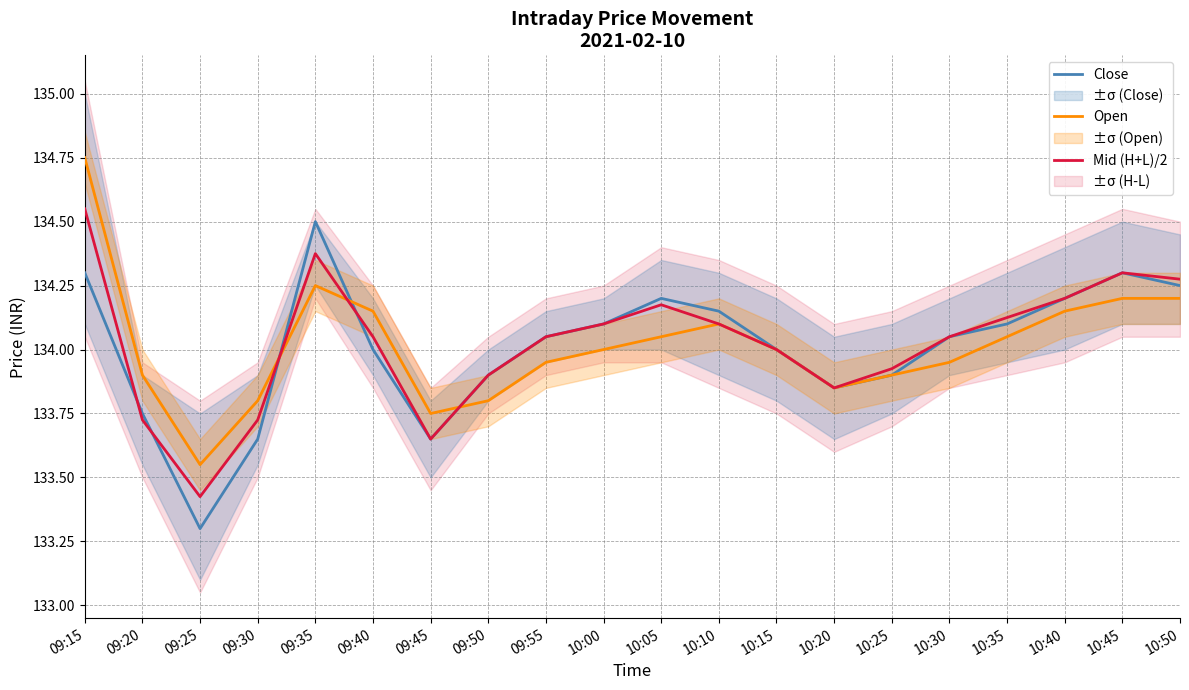

List the series in order of their overall mean, lowest first.

Close, Open, Mid (H+L)/2